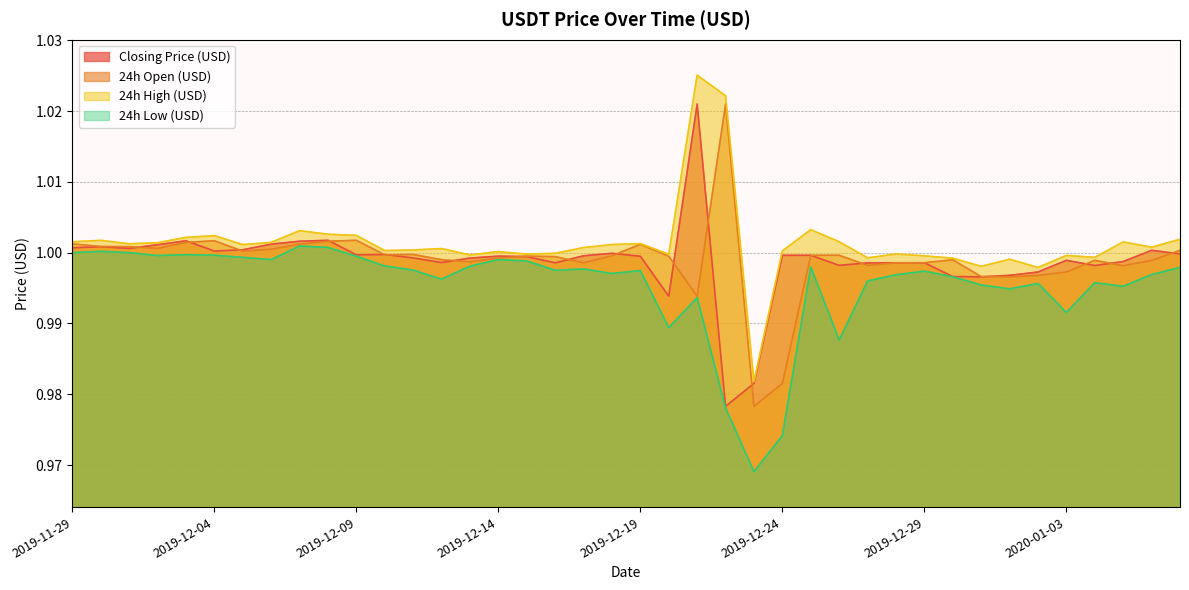

Reading right to left, what are all the values shown in this chart?

Closing Price (USD): 1.0	1.0	1.0	1.0	1.0	1.0	1.0	1.0	1.0	1.0	1.0	1.0	1.0	1.0	1.0	1.0	1.0	1.0	1.0	1.0	1.0	1.0	1.0	1.0	1.0	1.0	1.0	1.0	1.0	1.0	1.0	1.0	1.0	1.0	1.0	1.0	1.0	1.0	1.0	1.0
24h Open (USD): 1.0	1.0	1.0	1.0	1.0	1.0	1.0	1.0	1.0	1.0	1.0	1.0	1.0	1.0	1.0	1.0	1.0	1.0	1.0	1.0	1.0	1.0	1.0	1.0	1.0	1.0	1.0	1.0	1.0	1.0	1.0	1.0	1.0	1.0	1.0	1.0	1.0	1.0	1.0	1.0
24h High (USD): 1.0	1.0	1.0	1.0	1.0	1.0	1.0	1.0	1.0	1.0	1.0	1.0	1.0	1.0	1.0	1.0	1.0	1.0	1.0	1.0	1.0	1.0	1.0	1.0	1.0	1.0	1.0	1.0	1.0	1.0	1.0	1.0	1.0	1.0	1.0	1.0	1.0	1.0	1.0	1.0
24h Low (USD): 1.0	1.0	1.0	1.0	1.0	1.0	1.0	1.0	1.0	1.0	1.0	1.0	1.0	1.0	1.0	1.0	1.0	1.0	1.0	1.0	1.0	1.0	1.0	1.0	1.0	1.0	1.0	1.0	1.0	1.0	1.0	1.0	1.0	1.0	1.0	1.0	1.0	1.0	1.0	1.0